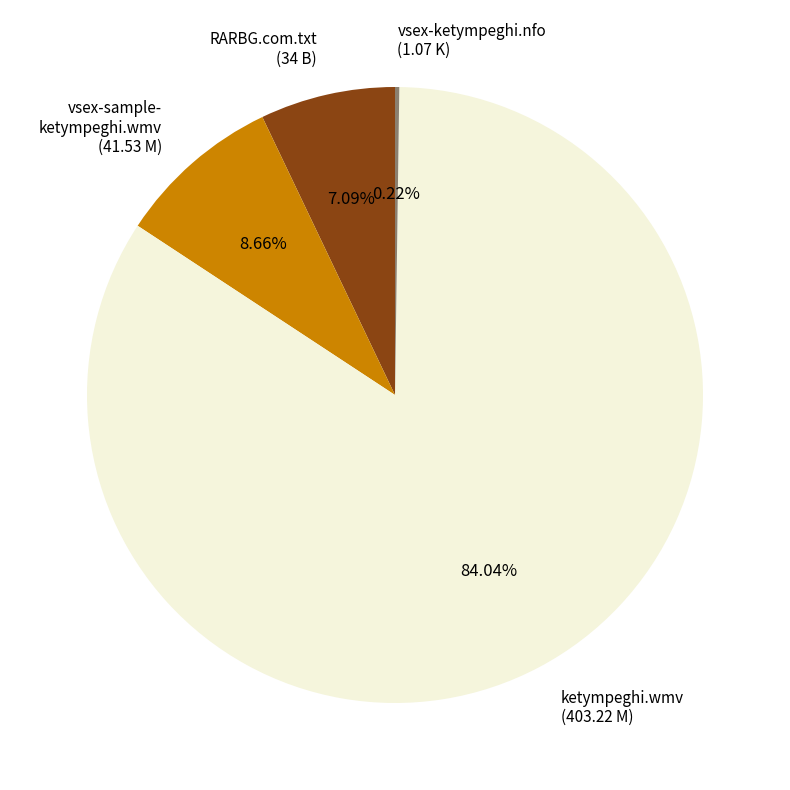

Is there any slice that represents more than half of the pie?

Yes